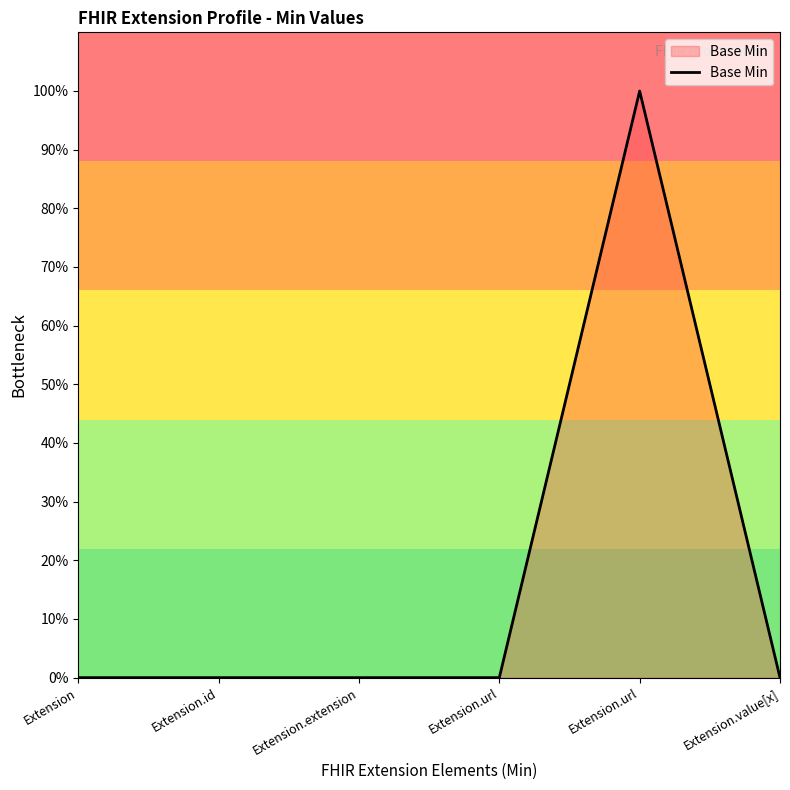

Does the chart have visible grid lines?

No